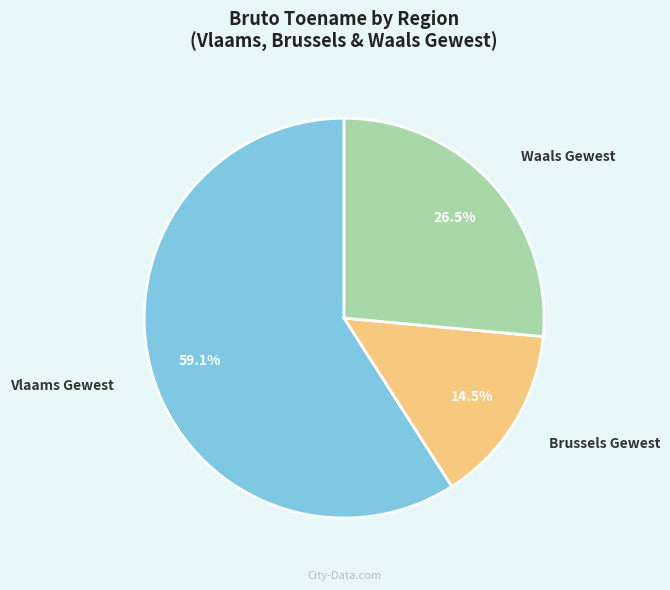

How many segments does this pie chart have?

3